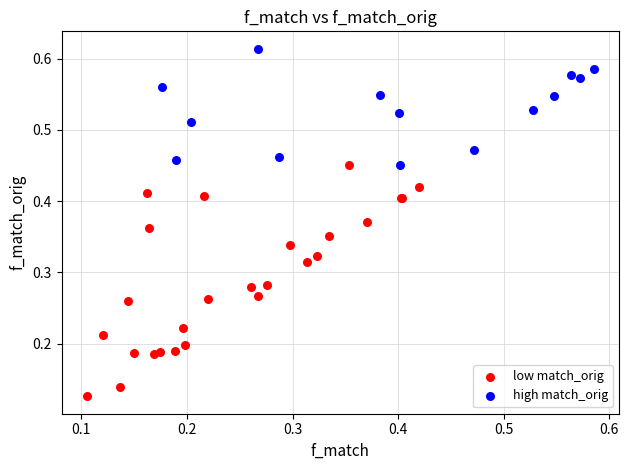

Which series contains the highest Y value?

high match_orig